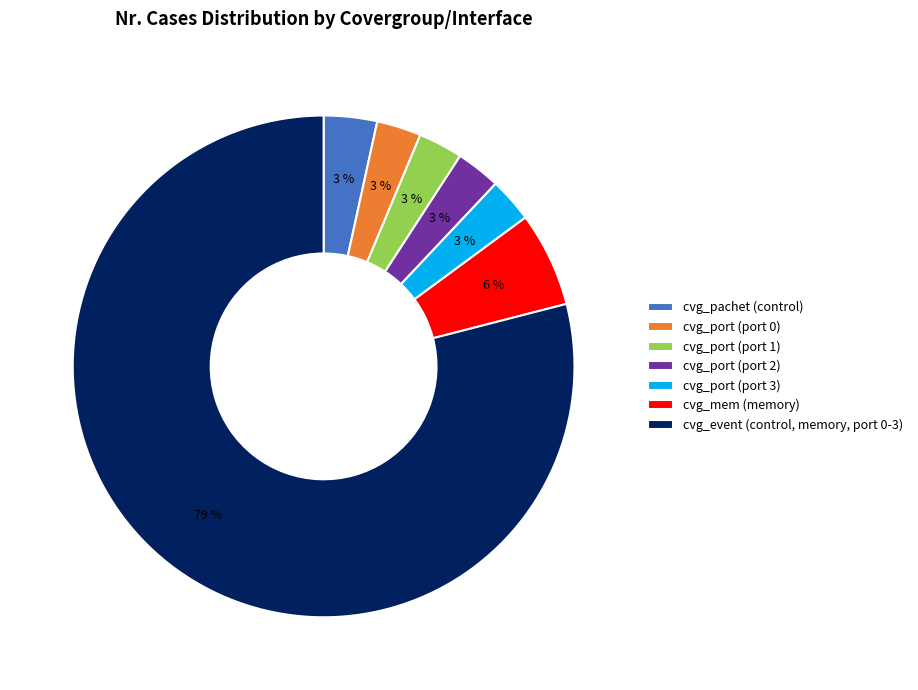

Approximately how many times larger is the value at cvg_port (port 1) compared to cvg_mem (memory)?

0.5